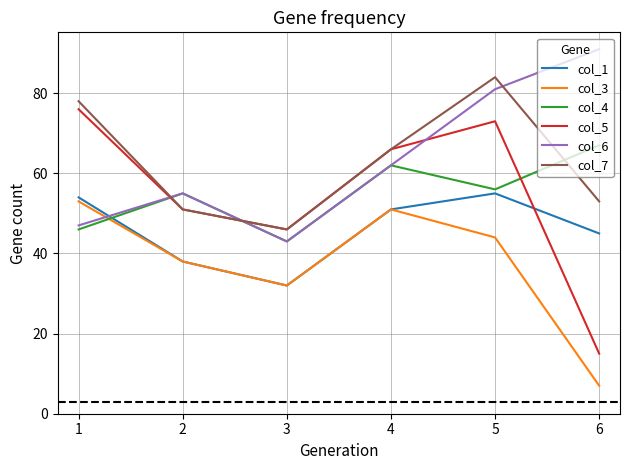

In col_7, how many points are lower than both neighbors (excluding endpoints)?

1